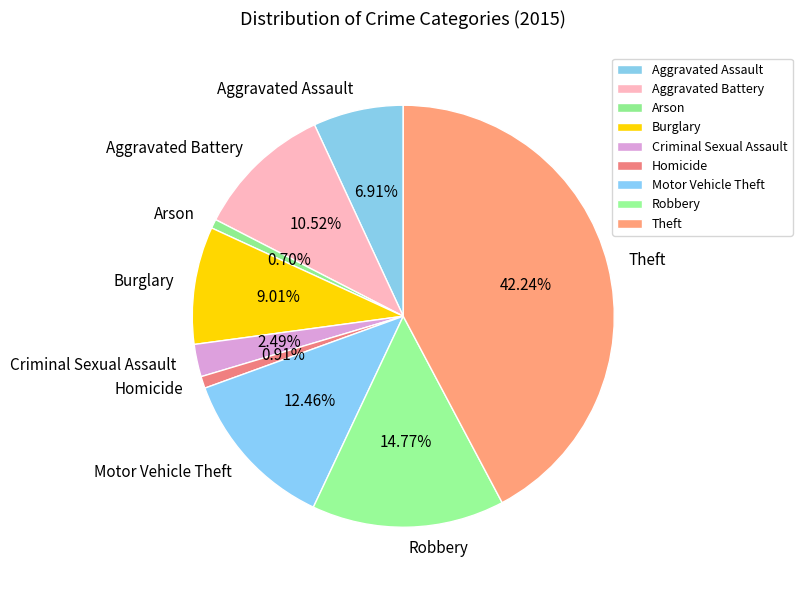

Is it true that Criminal Sexual Assault is 2% of the pie?

True